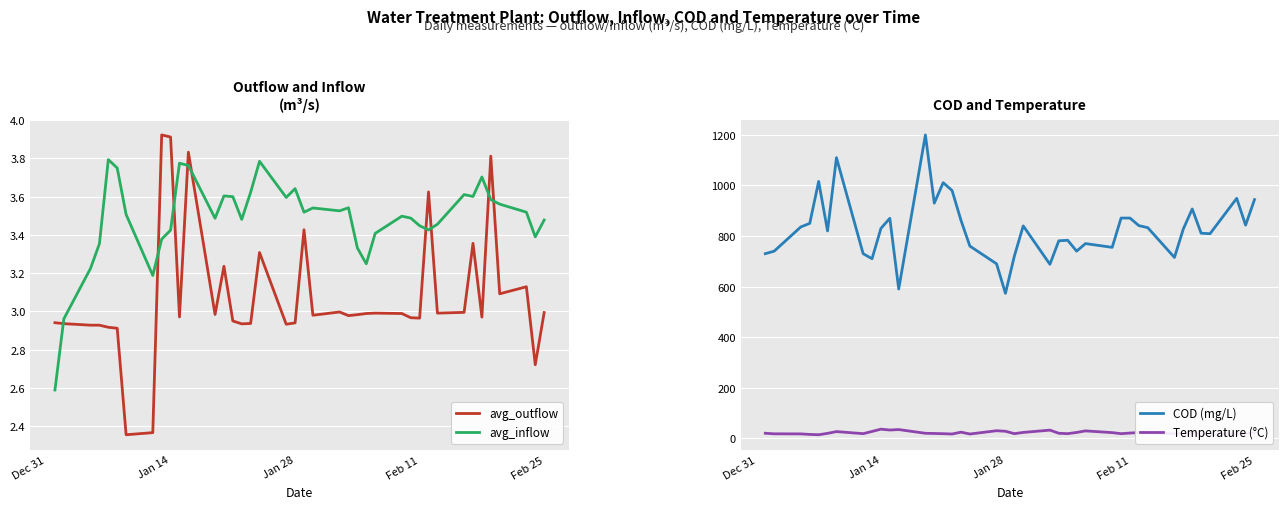

Is this an area chart (filled region under the line)?

No